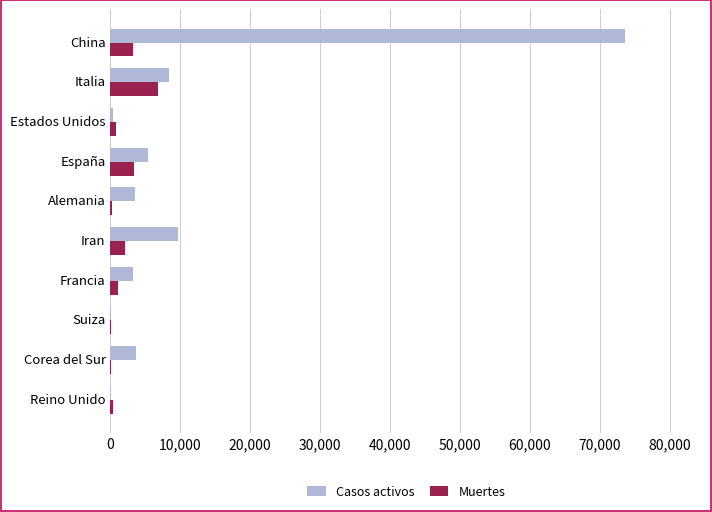

What is the maximum value shown in the chart?

73650